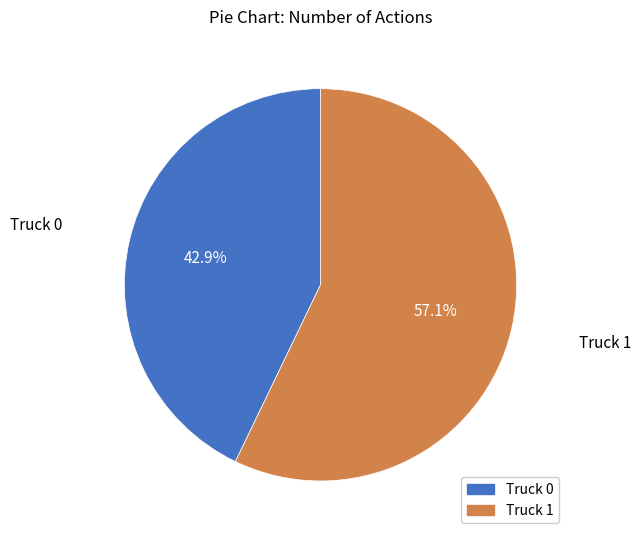

The Truck 1 slice represents 57% of the pie. True or false?

True